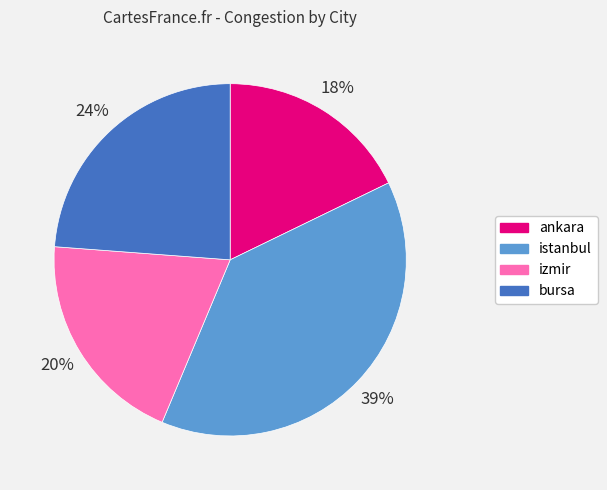

Is it true that ankara is 18% of the pie?

True